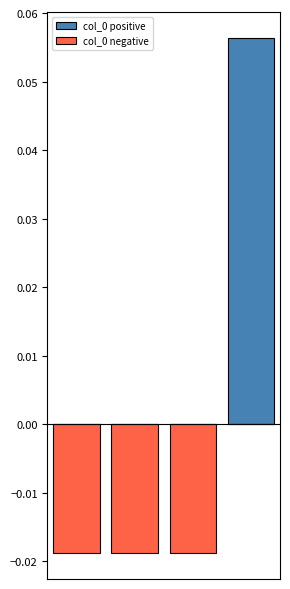

Rank the series by their maximum value, from highest to lowest.

col_0 positive, col_0 negative